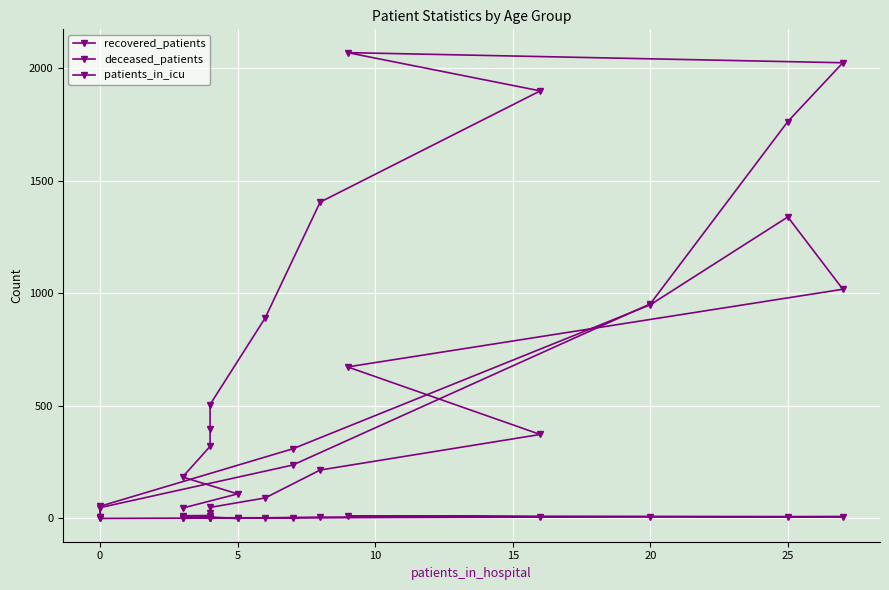

What is the difference between the maximum and second lowest values in the deceased_patients series?

1334